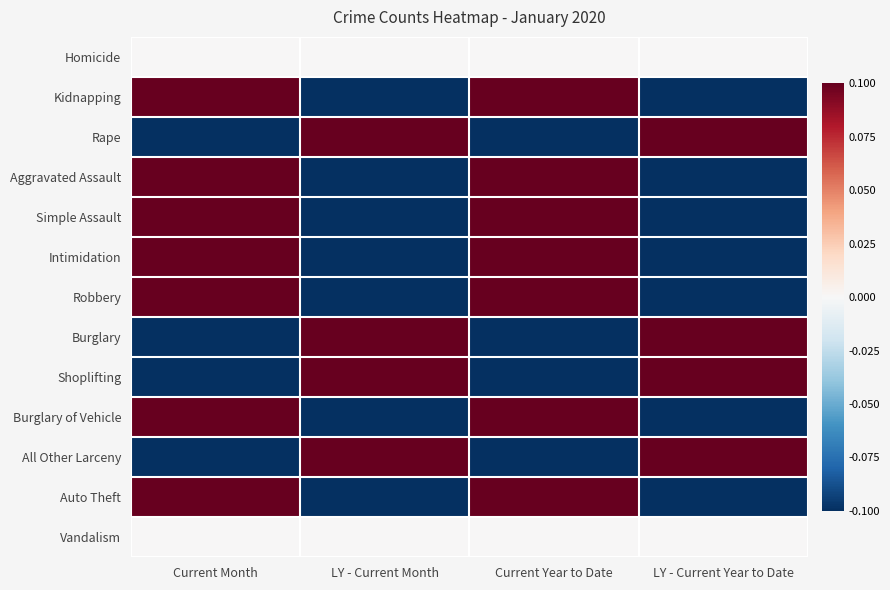

At which category is the sum across all series the highest?

Current Month